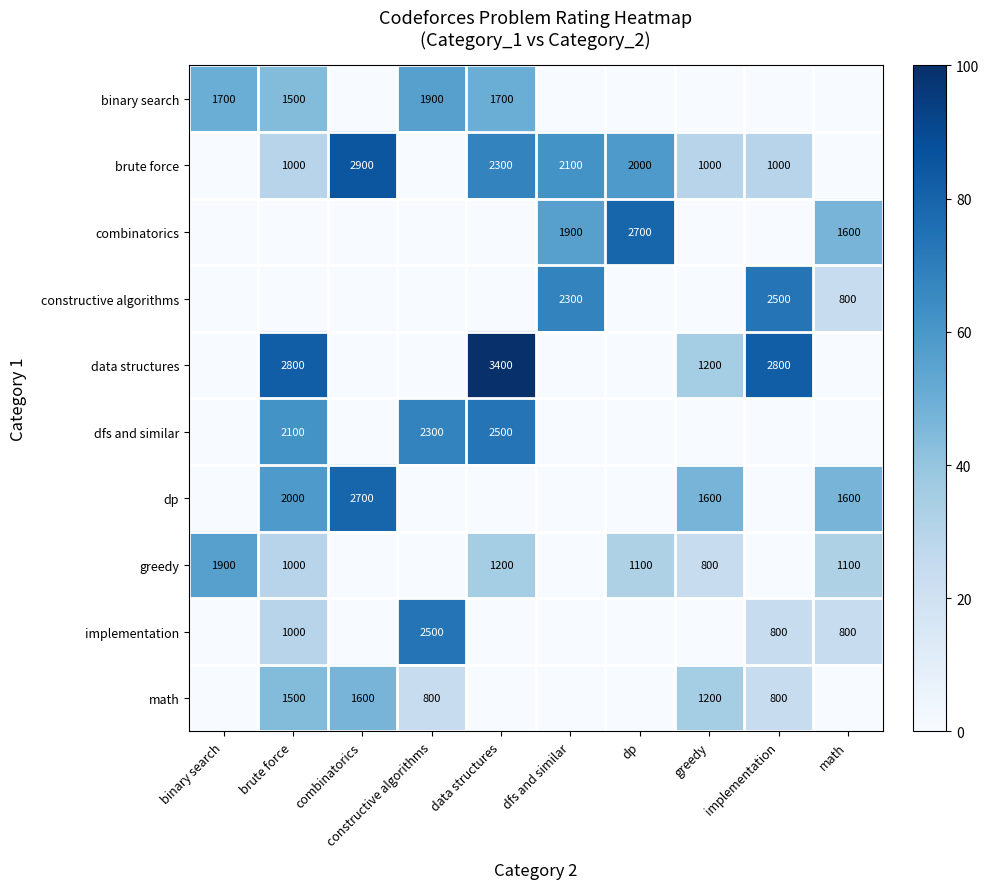

The brute force series shows 2000 at dp. True or false?

True